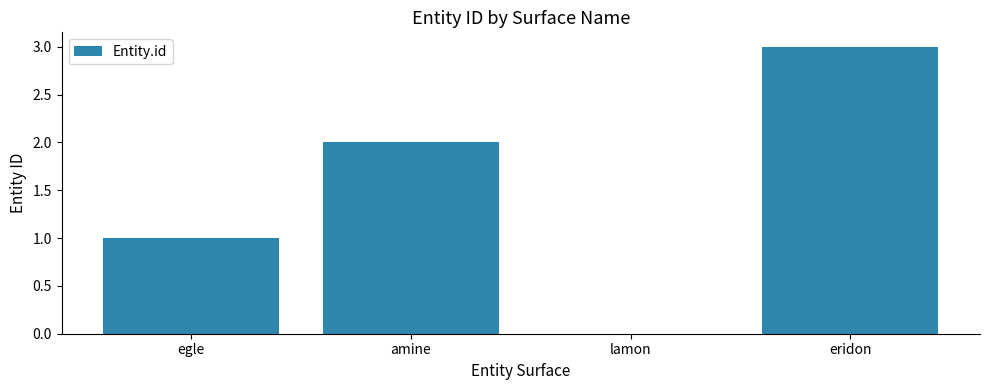

Reading left to right, transcribe all the data shown in this chart.

egle=1	amine=2	lamon=0	eridon=3